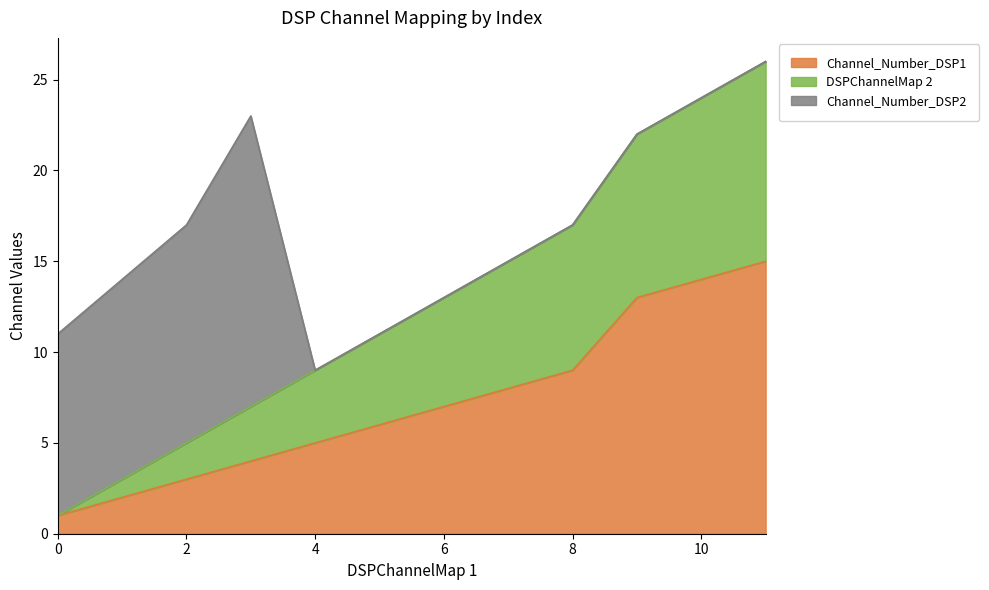

The value of DSPChannelMap 2 at 5 is 17. True or false?

False